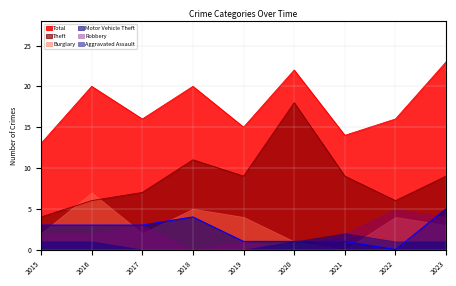

Which series has the largest range (max minus min)?

Theft